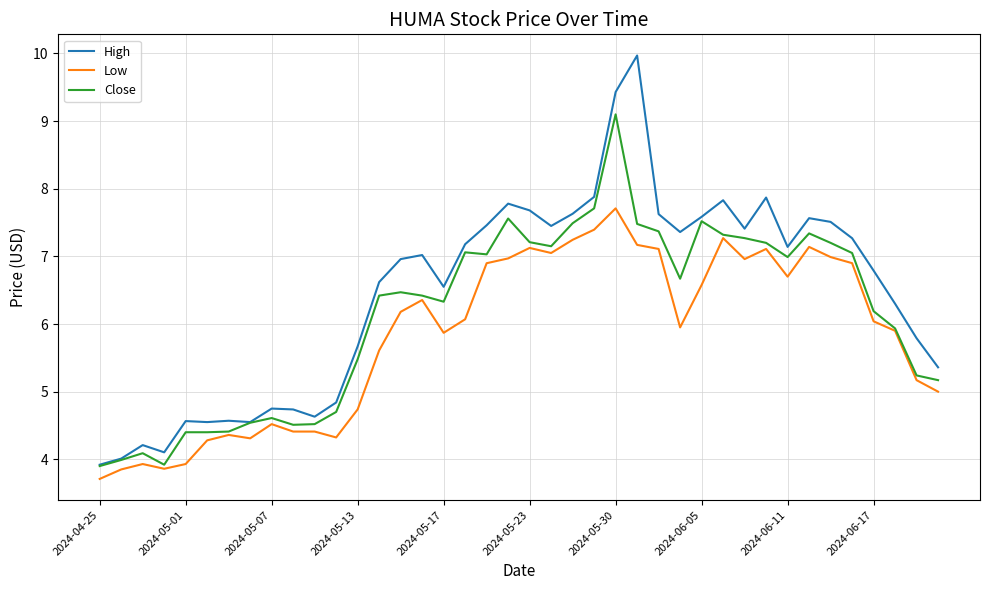

True or false: High and Low cross at least once.

False